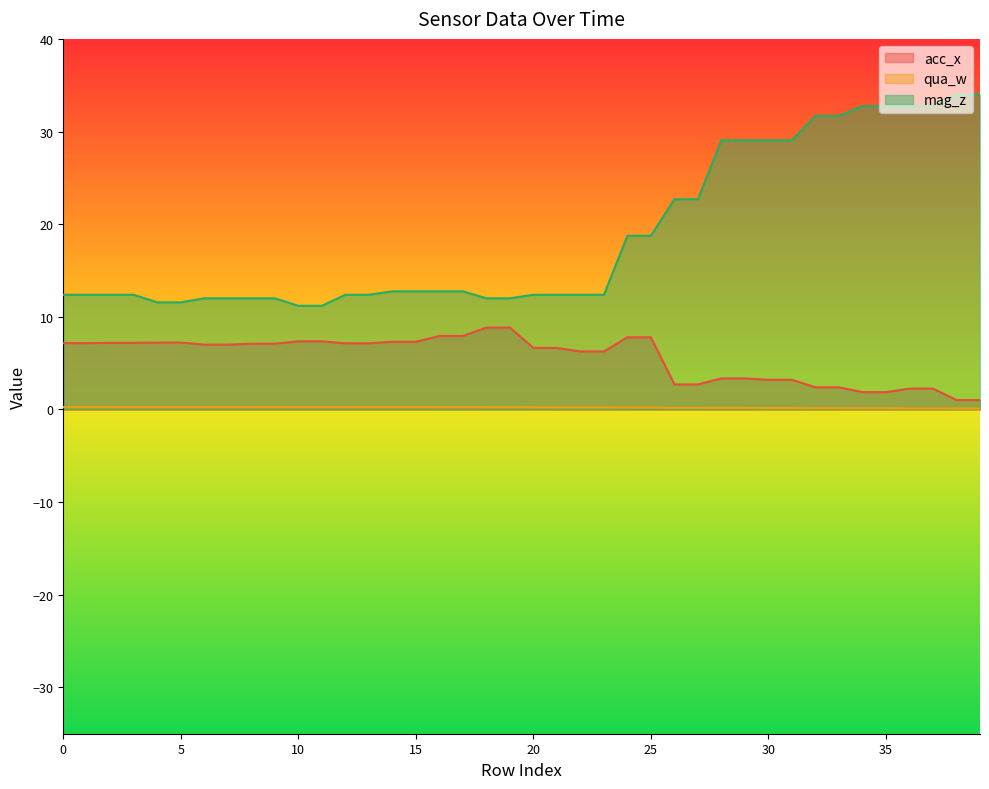

Read the qua_w value at 10.

0.3